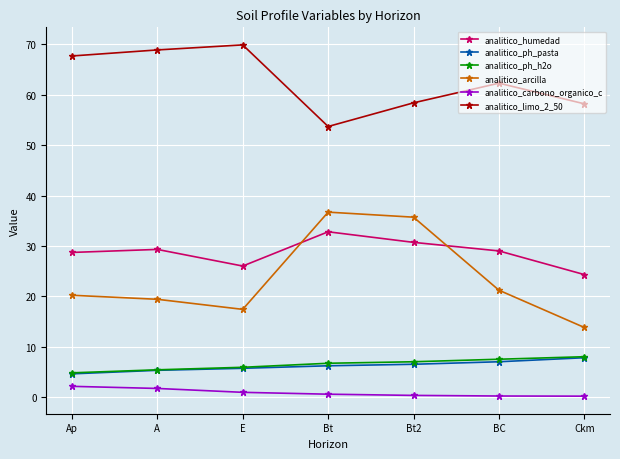

What is the total value across all series at E?

125.8